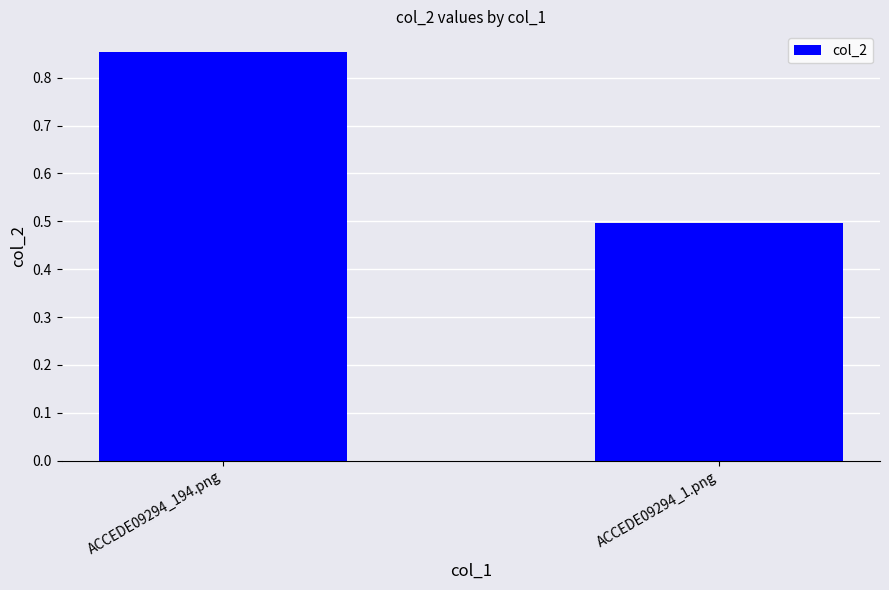

What is the label of the 2nd bar from the right?

ACCEDE09294_194.png